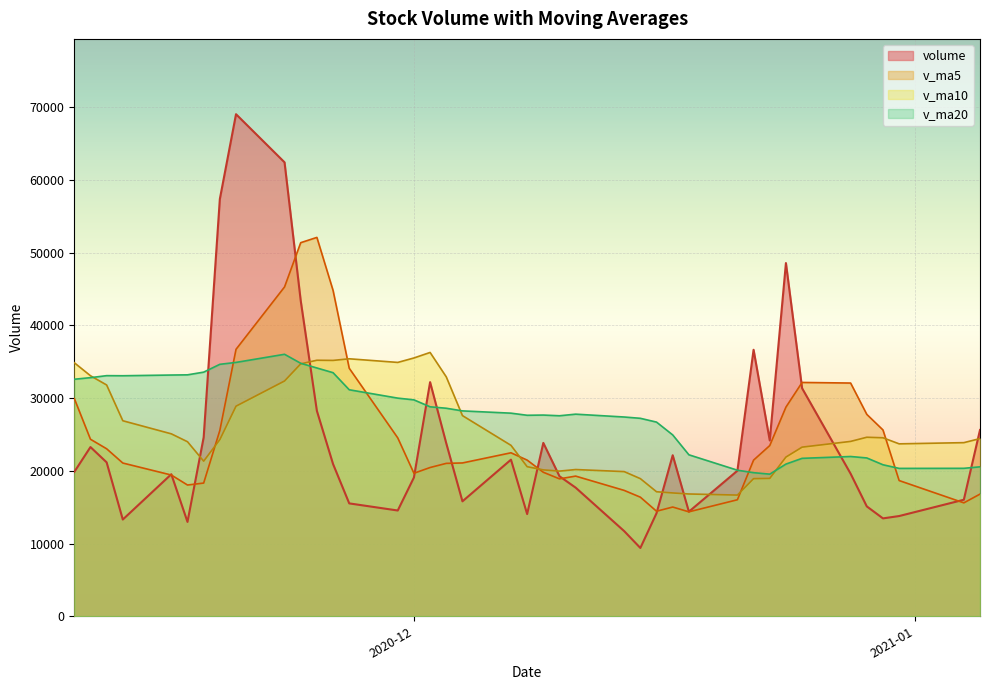

How many times do v_ma20 and v_ma5 cross each other?

4